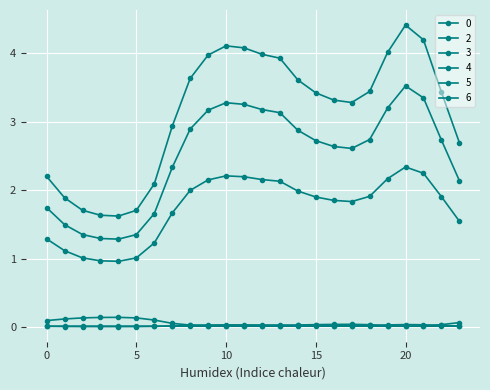

Does the chart display data point markers on the line(s)?

Yes